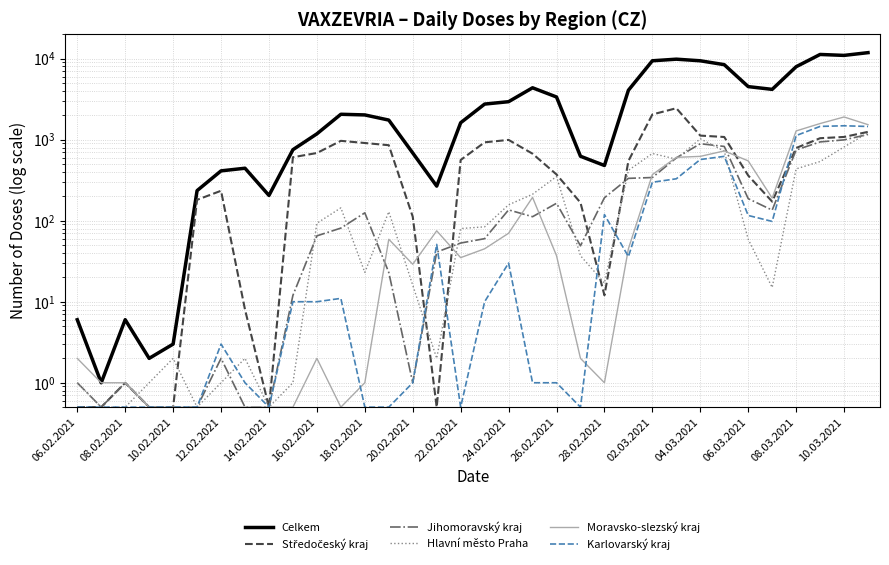

True or false: Karlovarský kraj and Moravsko-slezský kraj intersect in this chart.

True